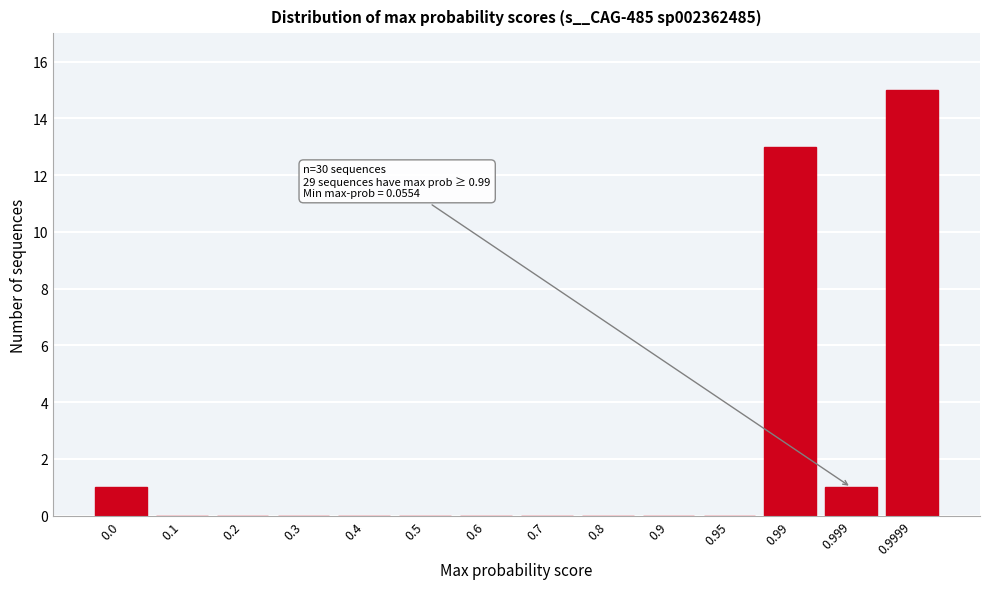

Reading left to right, transcribe all the data shown in this chart.

0.0=1	0.1=0	0.2=0	0.3=0	0.4=0	0.5=0	0.6=0	0.7=0	0.8=0	0.9=0	0.95=0	0.99=13	0.999=1	0.9999=15